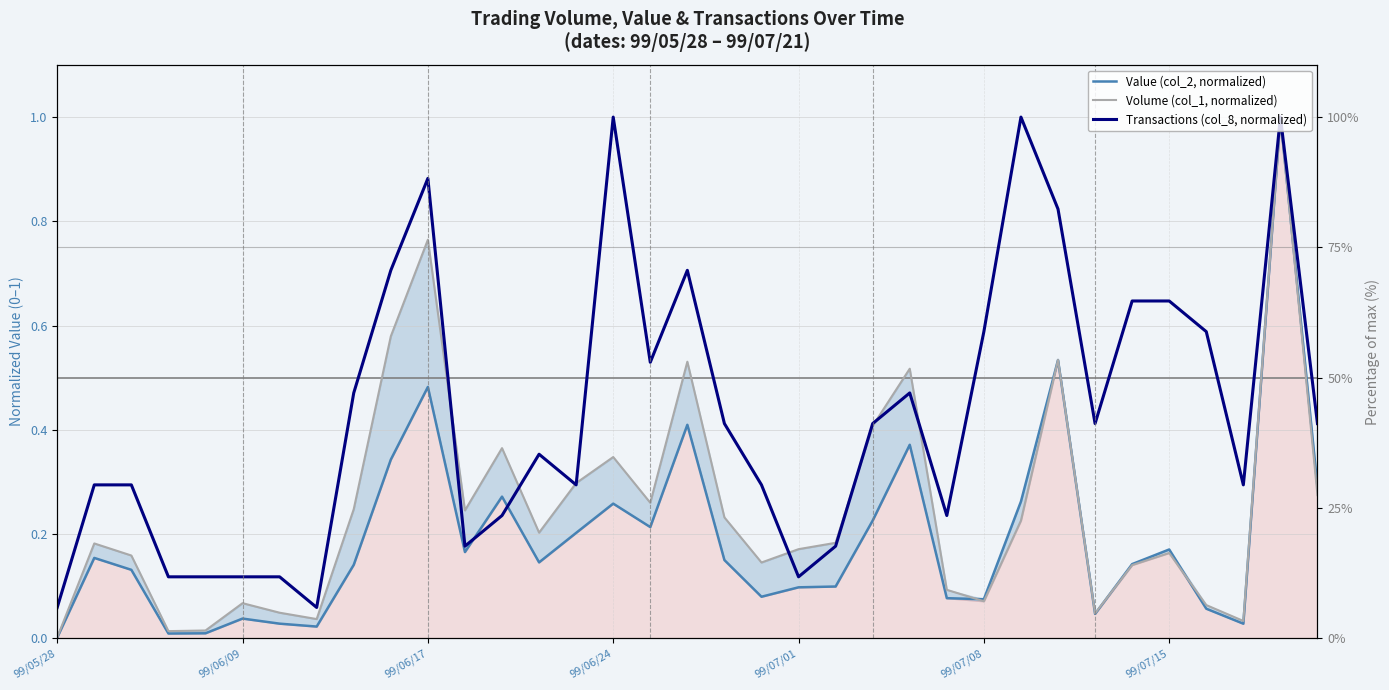

What is the label of the 26th point from the right?

9